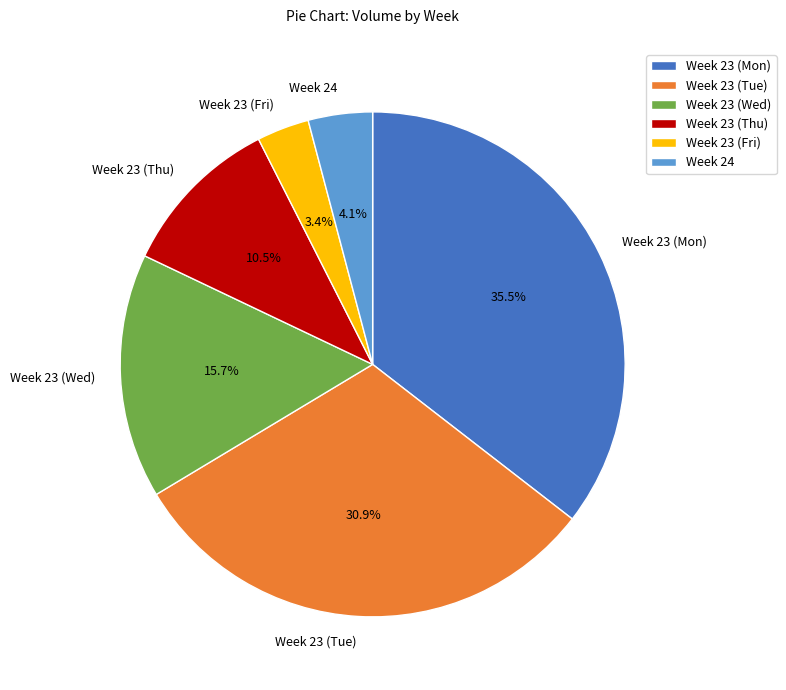

Is the sum of Week 23 (Tue) and Week 23 (Fri) greater than half?

No